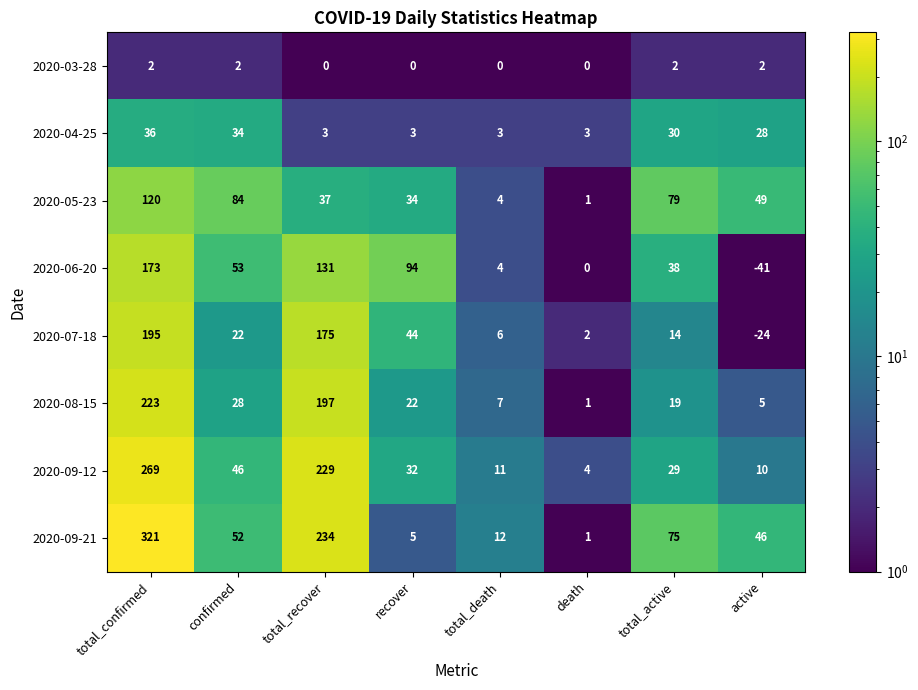

What is the greatest value displayed?

321